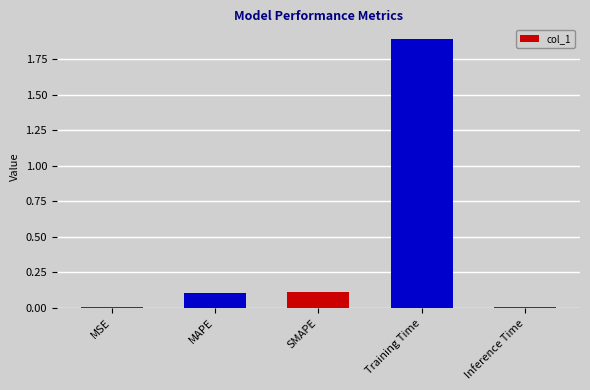

What value does the data have at Training Time?

1.9